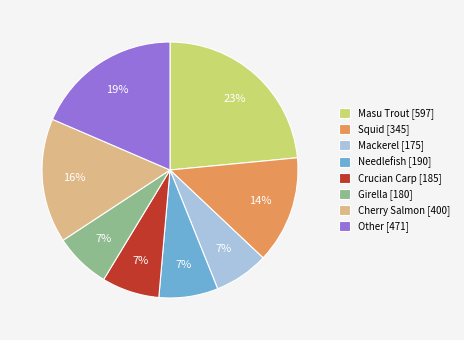

Is there any slice that represents more than half of the pie?

No